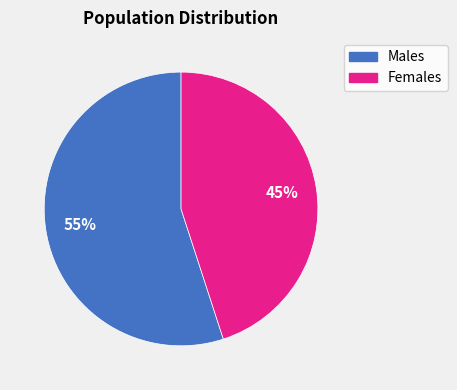

To the nearest percent, what is the average slice percentage?

50%